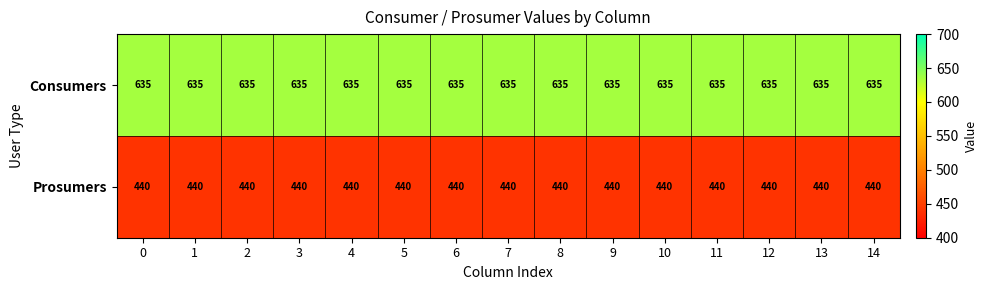

What is the difference between the highest and lowest values at 1?

195